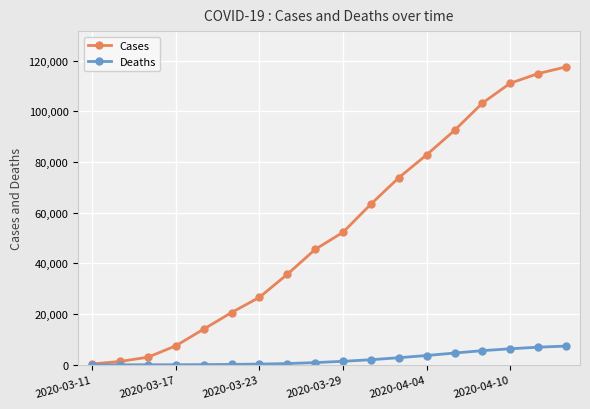

What is the maximum value shown in the chart?

117529